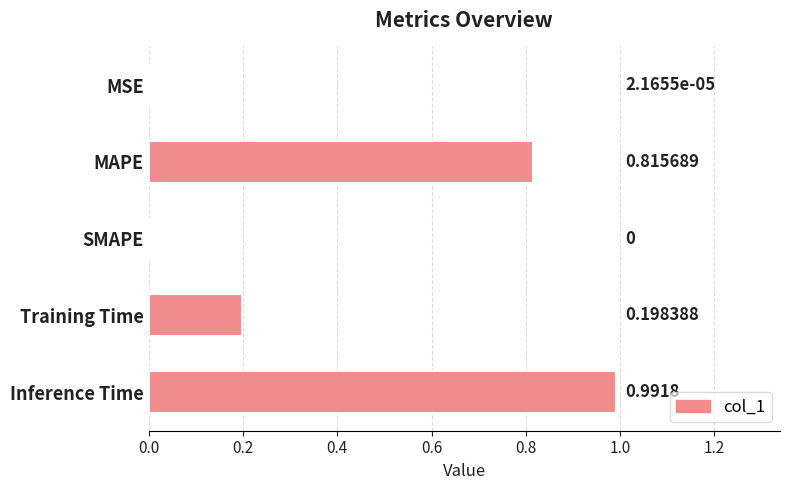

What is the change in value from MSE to MAPE?

+0.8